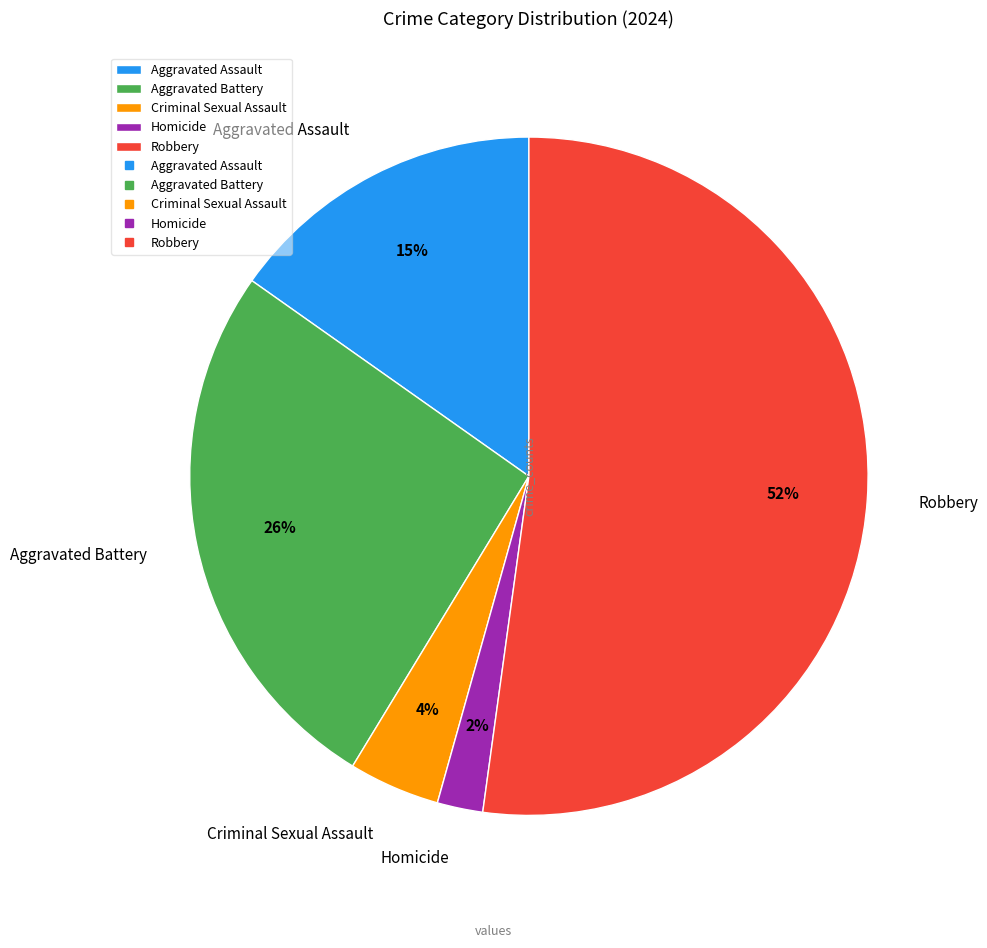

Is there a majority slice in this chart?

Yes